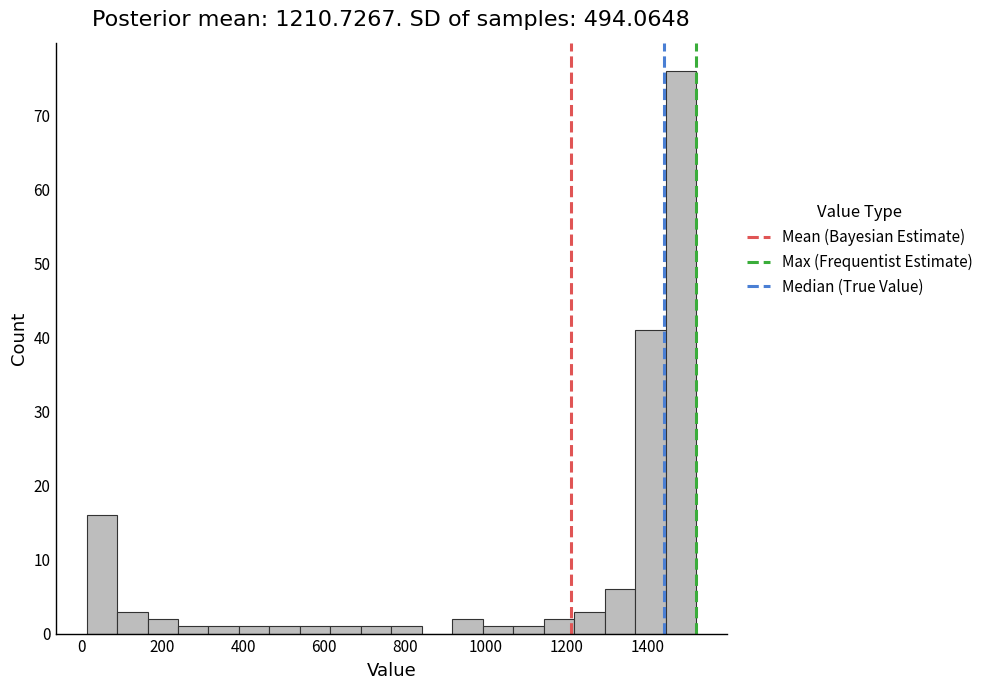

Around what value on the x-axis is the tallest bar? Give the approximate position of its centre, as read against the axis.

1480